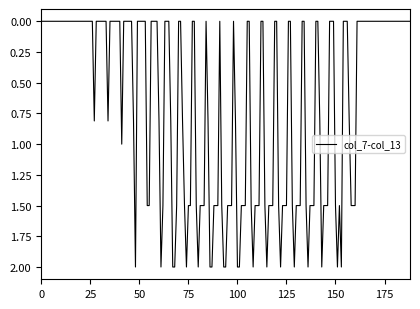

True or false: the data has more than 0 interior local peaks.

True